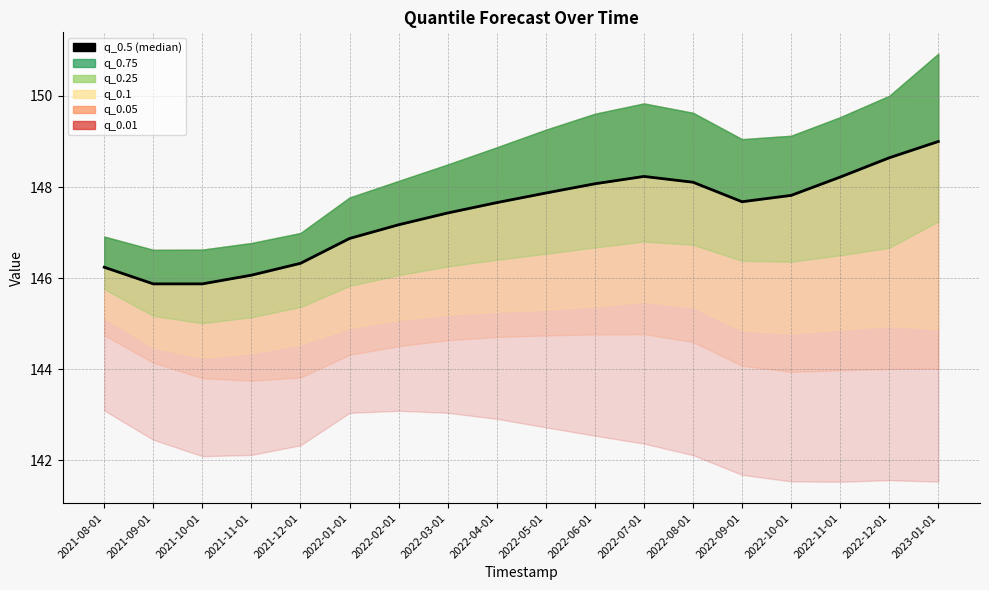

What is the difference between the values at 2022-07-01 and 2022-03-01?

0.8